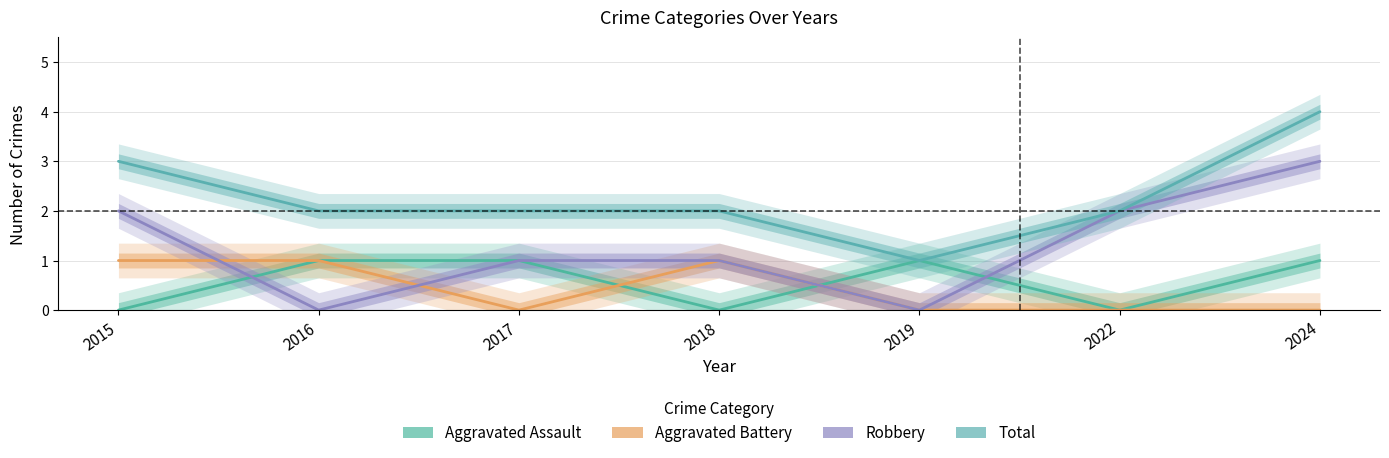

What is the highest value of the Aggravated Battery series?

1